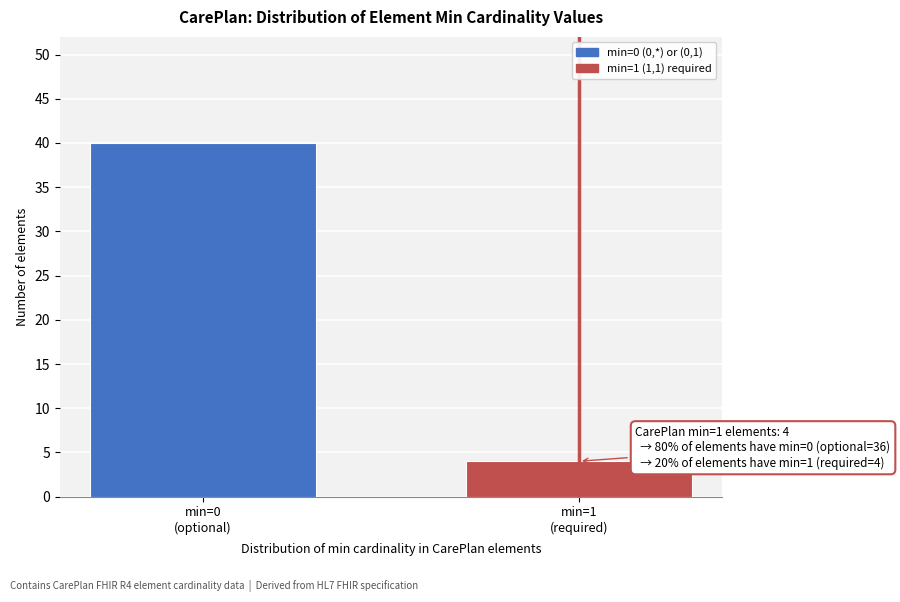

What is the sum of all values?

44